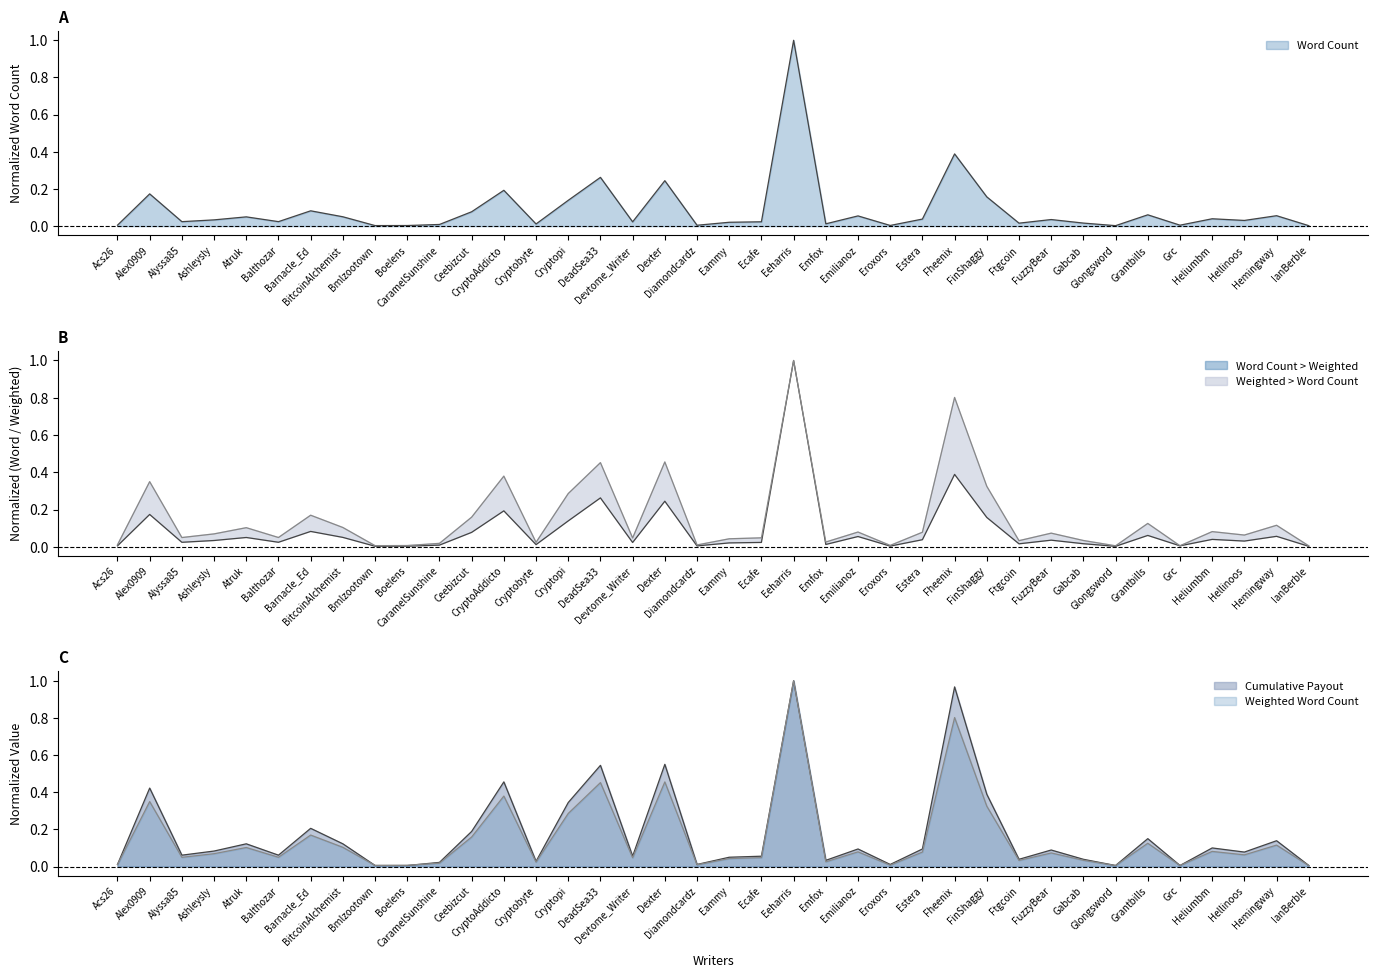

Reading left to right, list all the values displayed in this chart.

Word Count: 0.0	0.2	0.0	0.0	0.0	0.0	0.1	0.1	0.0	0.0	0.0	0.1	0.2	0.0	0.1	0.3	0.0	0.2	0.0	0.0	0.0	1.0	0.0	0.1	0.0	0.0	0.4	0.2	0.0	0.0	0.0	0.0	0.1	0.0	0.0	0.0	0.1	0.0
Weighted Word Count: 0.0	0.3	0.0	0.1	0.1	0.0	0.2	0.1	0.0	0.0	0.0	0.2	0.4	0.0	0.3	0.5	0.0	0.5	0.0	0.0	0.0	1.0	0.0	0.1	0.0	0.1	0.8	0.3	0.0	0.1	0.0	0.0	0.1	0.0	0.1	0.1	0.1	0.0
Cumulative Payout: 0.0	0.4	0.1	0.1	0.1	0.1	0.2	0.1	0.0	0.0	0.0	0.2	0.5	0.0	0.3	0.5	0.1	0.6	0.0	0.1	0.1	1.0	0.0	0.1	0.0	0.1	1.0	0.4	0.0	0.1	0.0	0.0	0.1	0.0	0.1	0.1	0.1	0.0